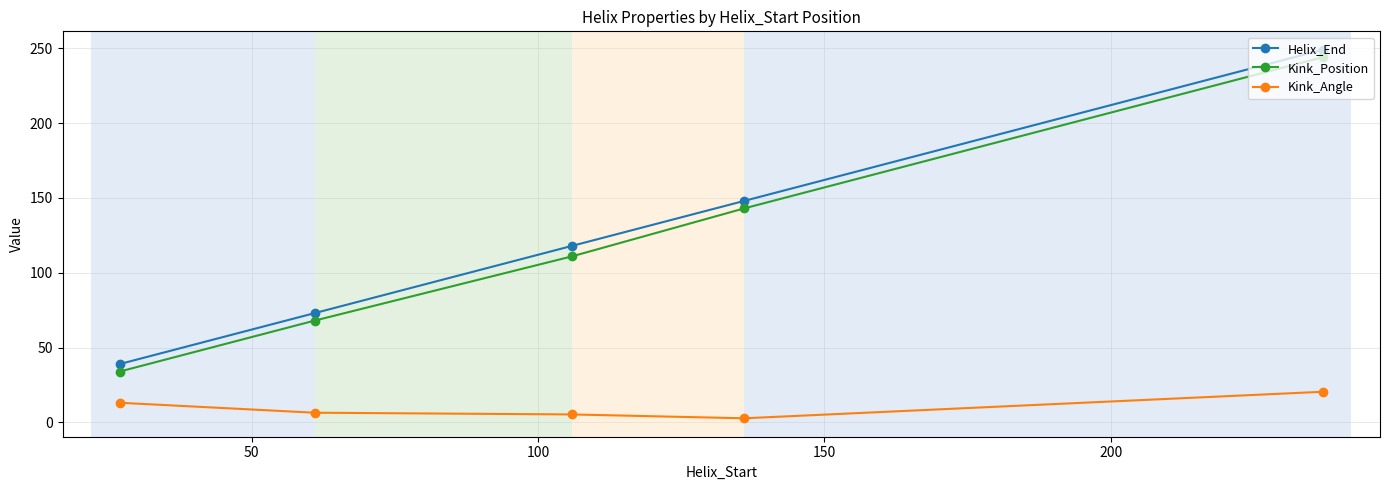

True or false: Kink_Position and Kink_Angle cross at least once.

False